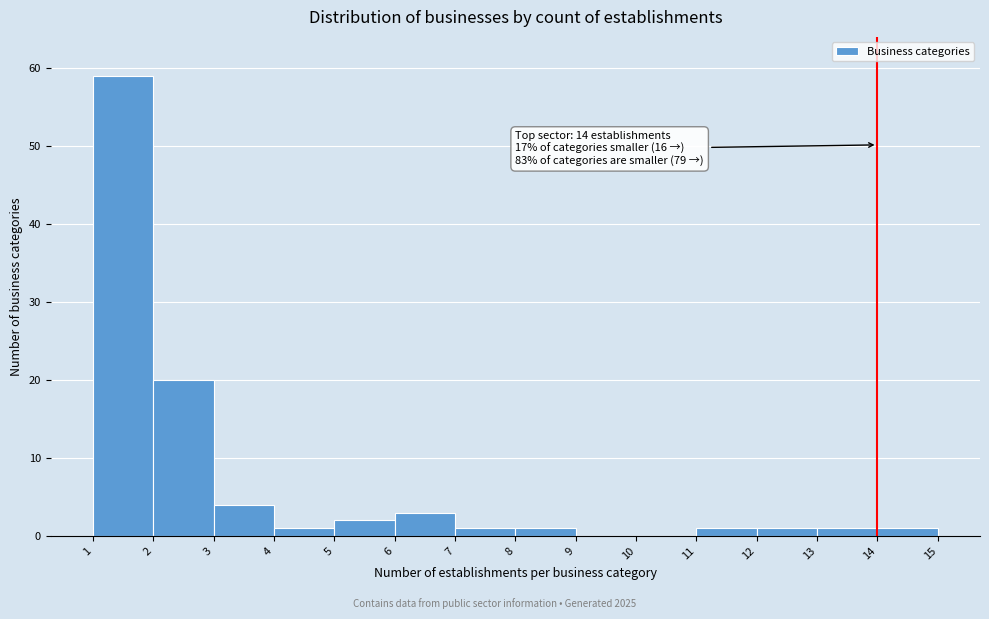

Over which range of the x-axis is the bar tallest?

1 to 2